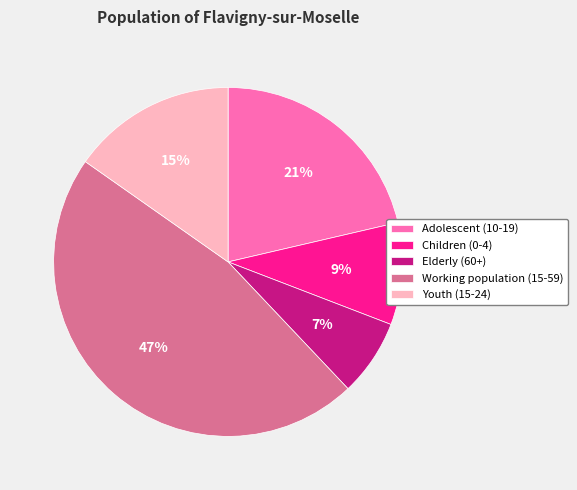

Which slice is the smallest?

Elderly (60+)